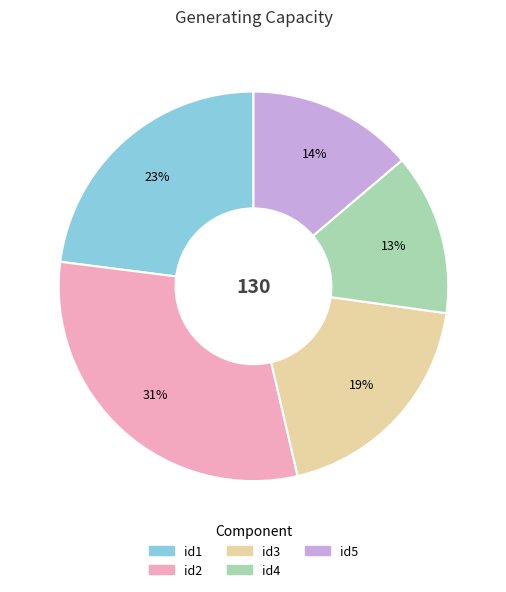

To the nearest percent, what portion does id1 represent?

23%